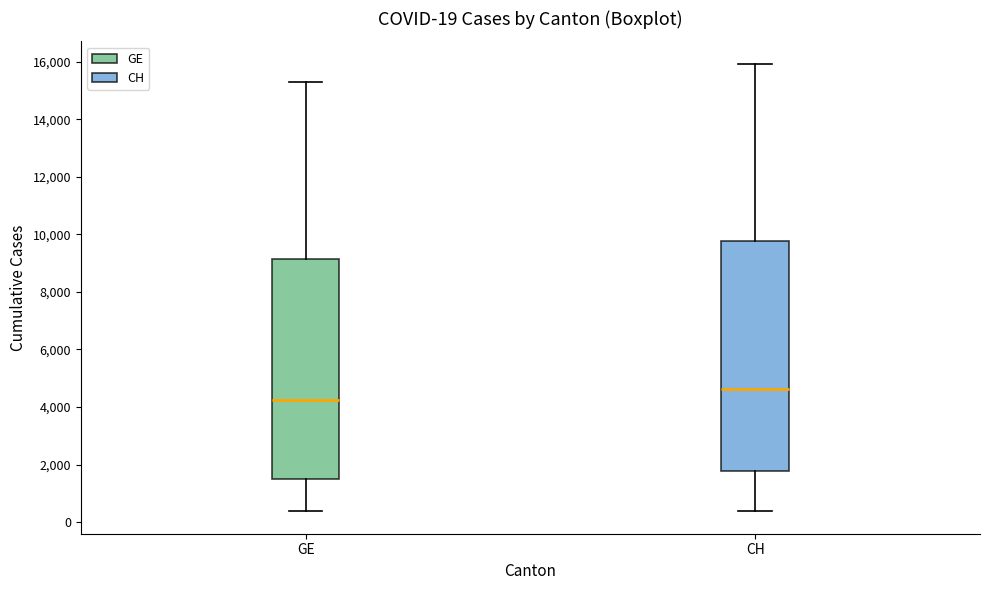

Which box's median line is the lowest?

GE